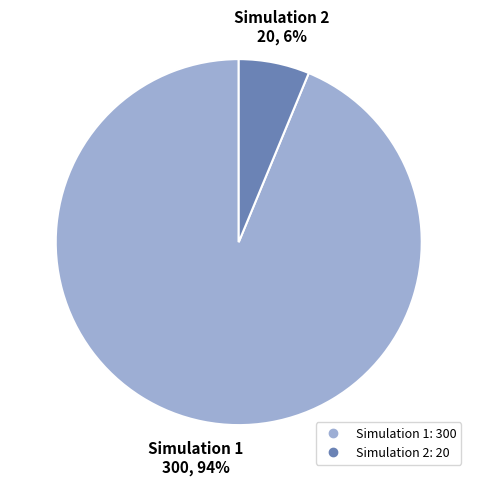

Rank the categories by value from highest to lowest.

Simulation 1, Simulation 2